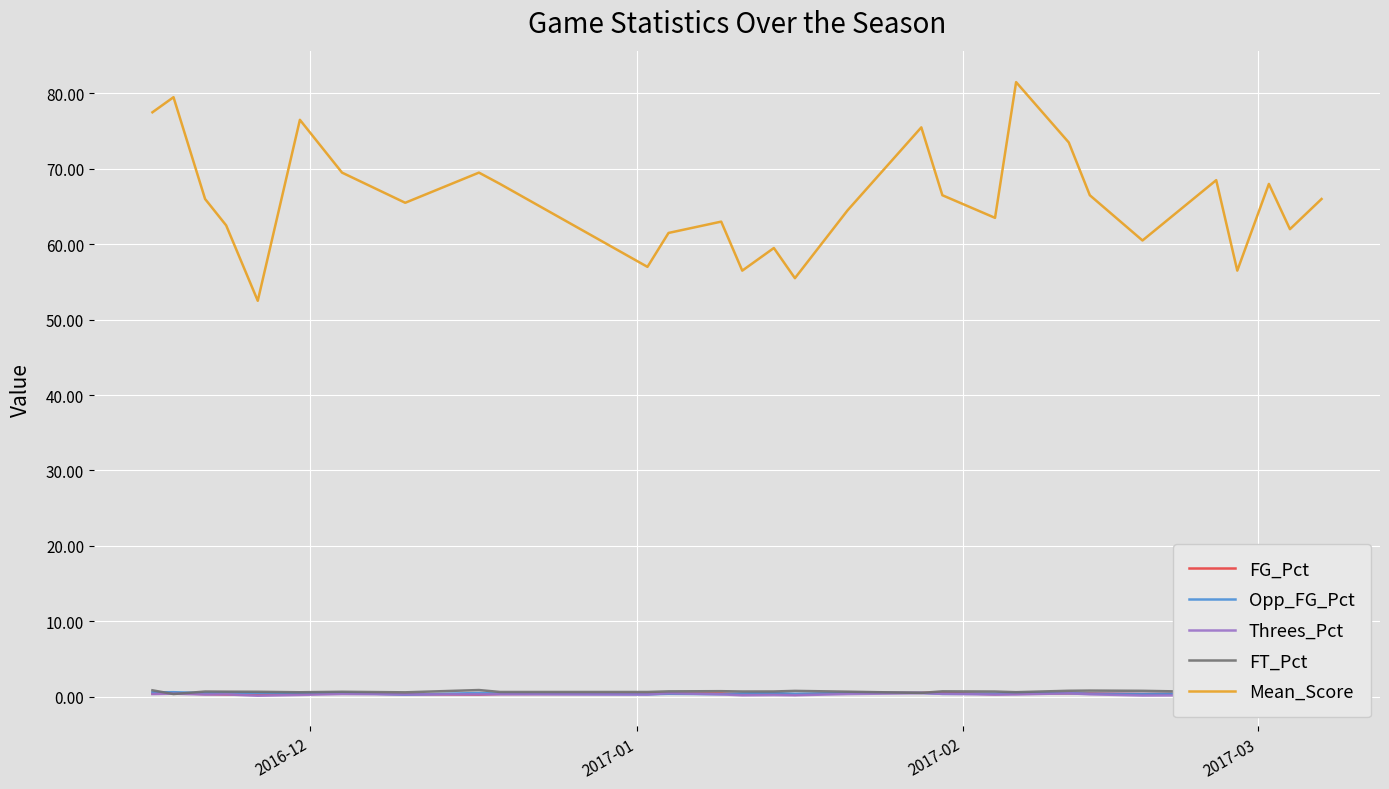

At how many categories does at least one series exceed 71?

6